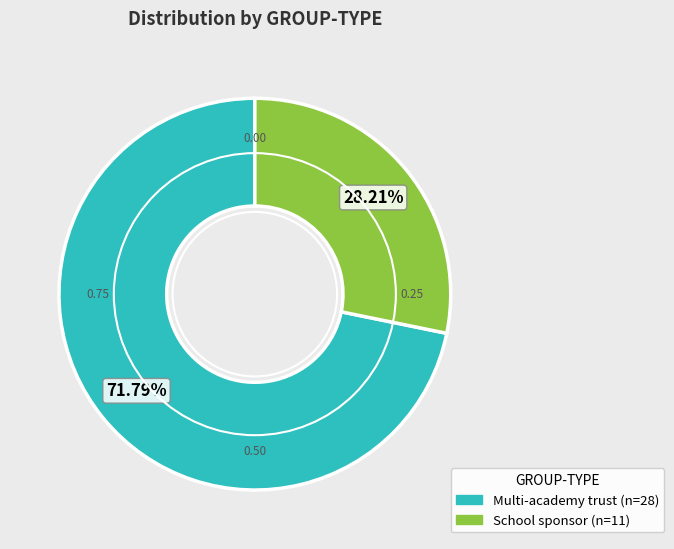

Rank the categories by value from lowest to highest.

School sponsor, Multi-academy trust